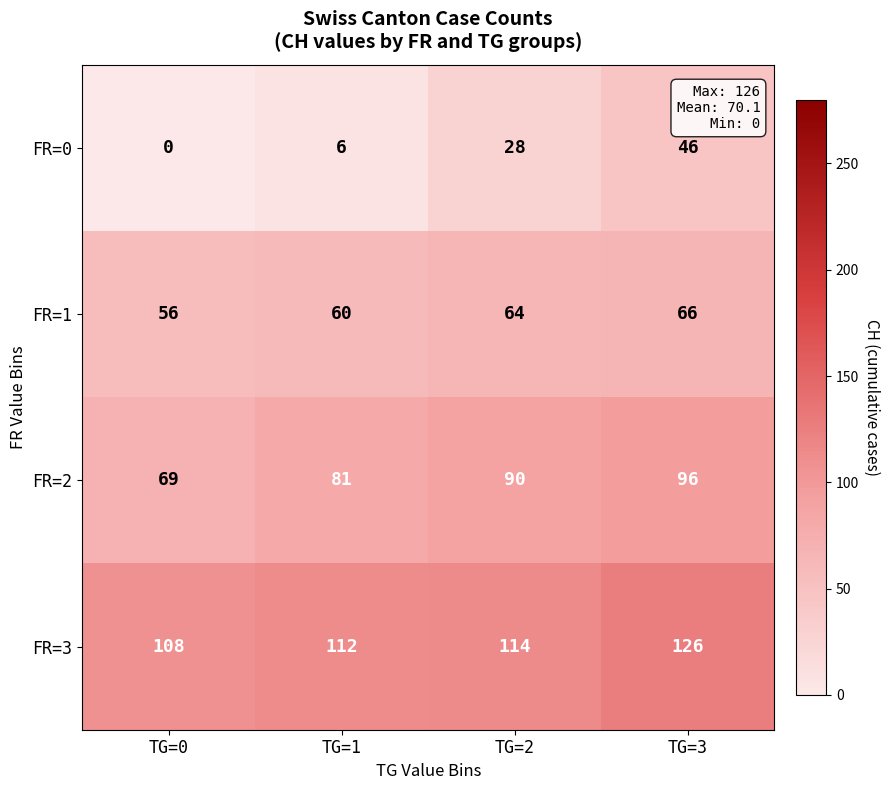

Which series has the largest range (max minus min)?

FR=0